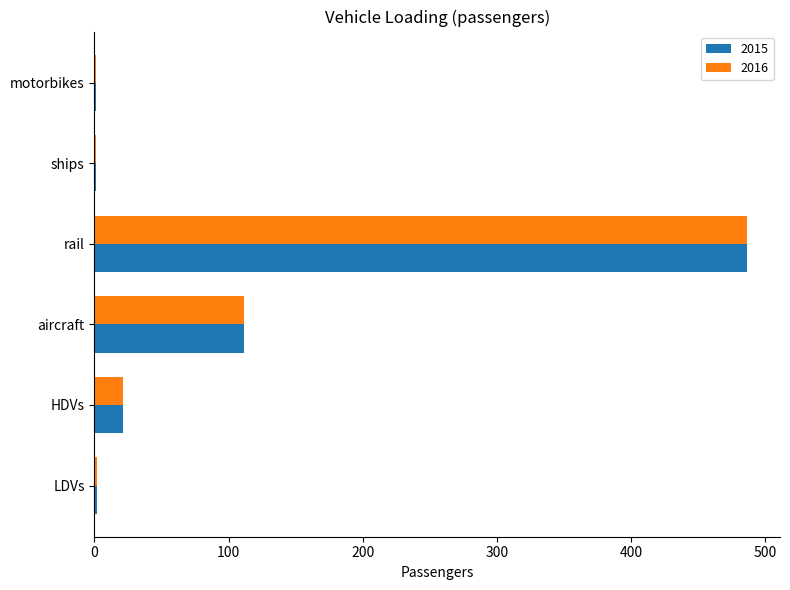

The value of 2016 at rail is 747.0. True or false?

False